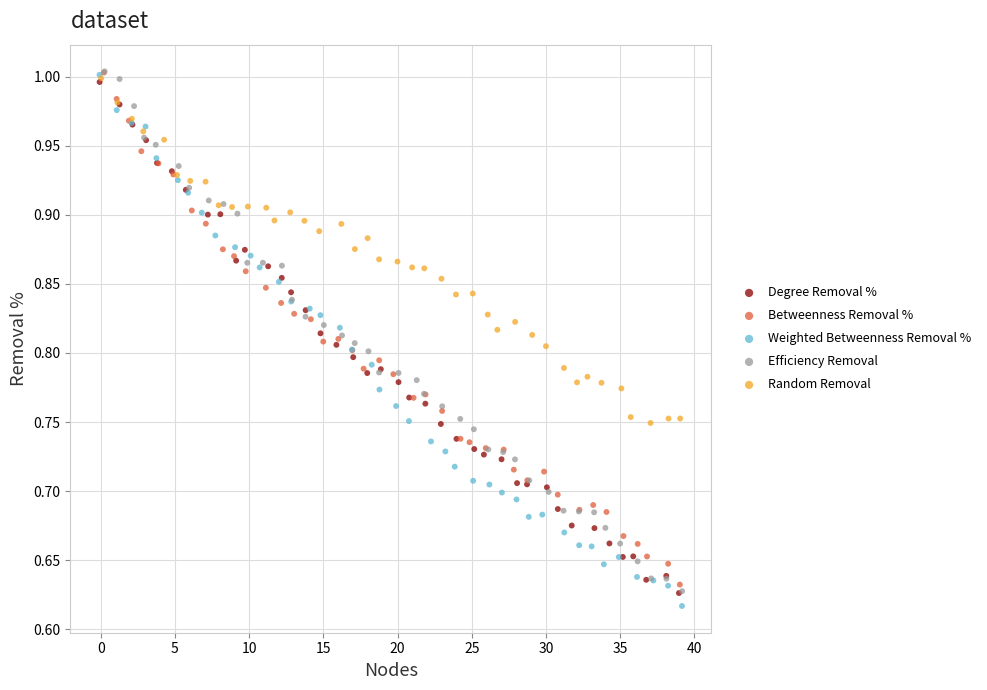

What are all the series names shown in the legend?

Degree Removal %, Betweenness Removal %, Weighted Betweenness Removal %, Efficiency Removal, Random Removal